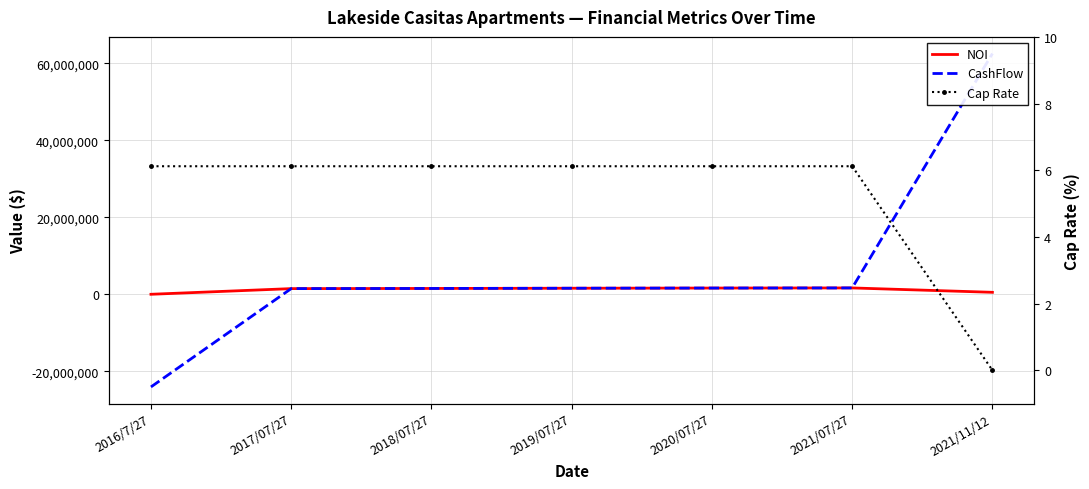

Reading right to left, what are all the values shown in this chart?

NOI: 2021/11/12=512000.3	2021/07/27=1647972.9	2020/07/27=1615880.2	2019/07/27=1571692.6	2018/07/27=1511976.8	2017/07/27=1471825.7	2016/7/27=0.0
CashFlow: 2021/11/12=62497000.3	2021/07/27=1647972.9	2020/07/27=1615880.2	2019/07/27=1571692.6	2018/07/27=1511976.8	2017/07/27=1471825.7	2016/7/27=-24050000.0
Cap Rate: 2021/11/12=0.0	2021/07/27=6.1	2020/07/27=6.1	2019/07/27=6.1	2018/07/27=6.1	2017/07/27=6.1	2016/7/27=6.1